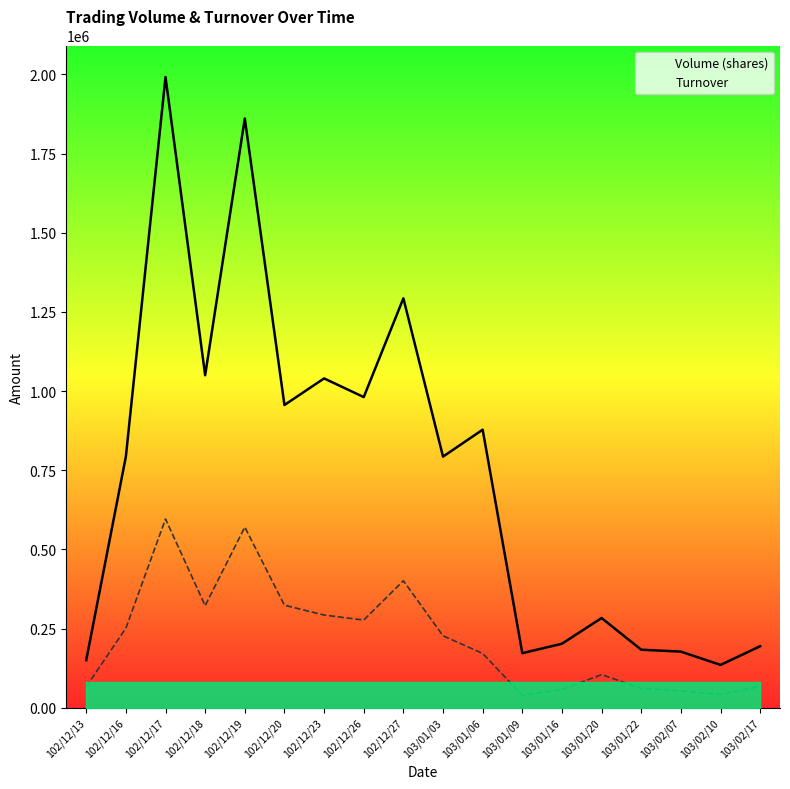

Between 103/01/06 and 103/01/22, which series saw the biggest shift?

Volume (shares)